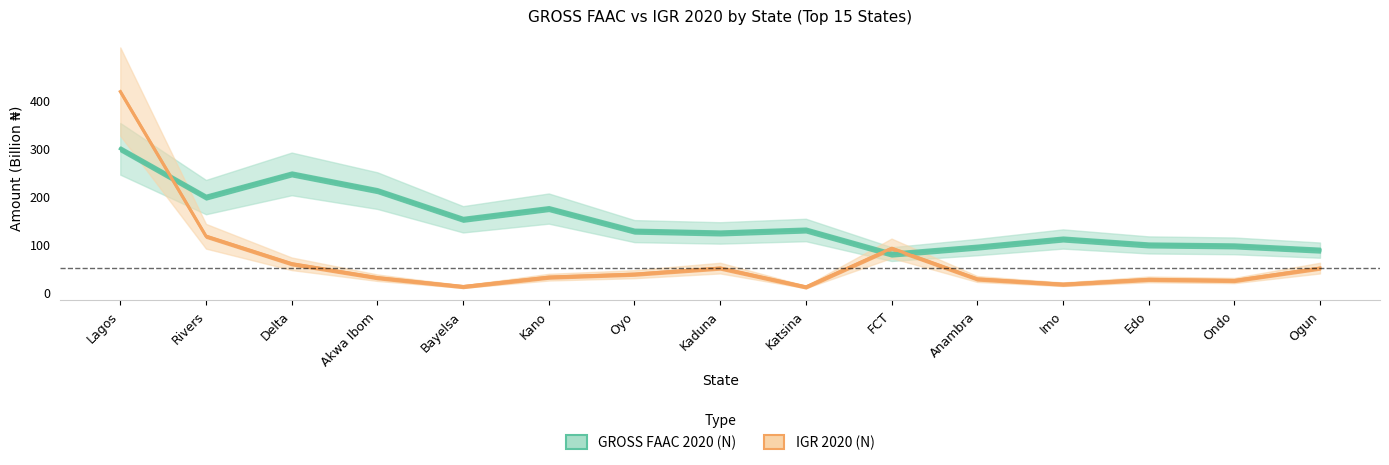

What is the greatest value displayed?

419.0